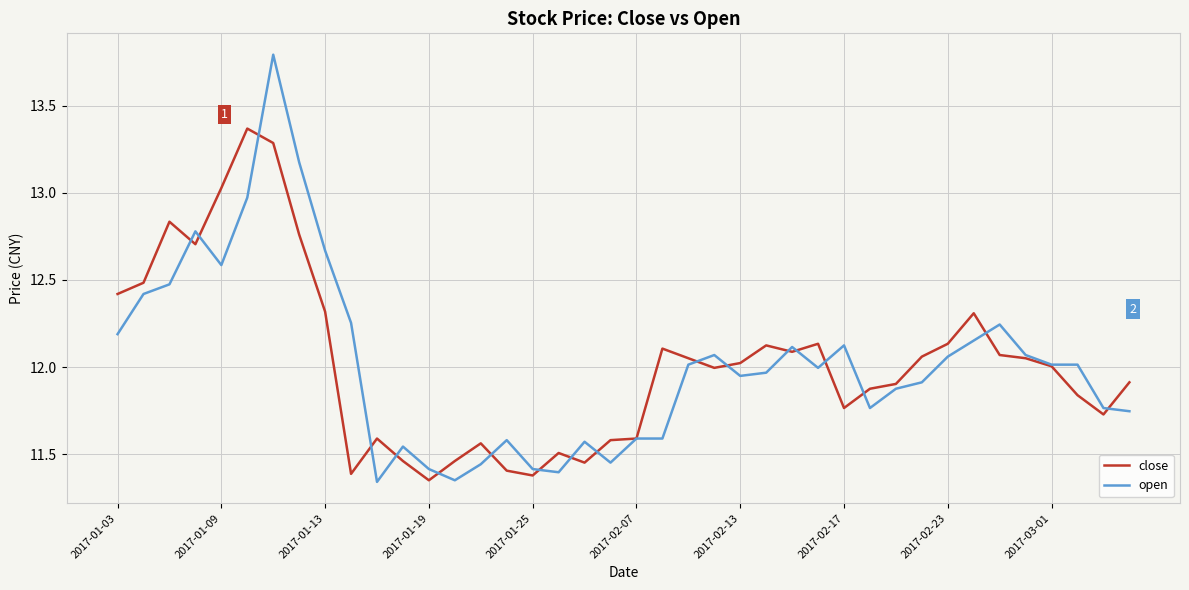

Which series ends up on top after the final intersection of open and close?

close